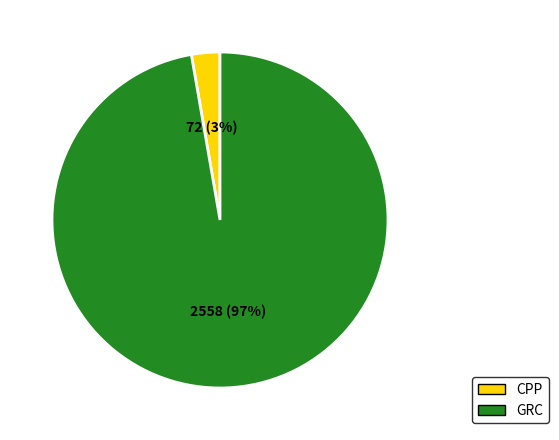

How many segments does this pie chart have?

2